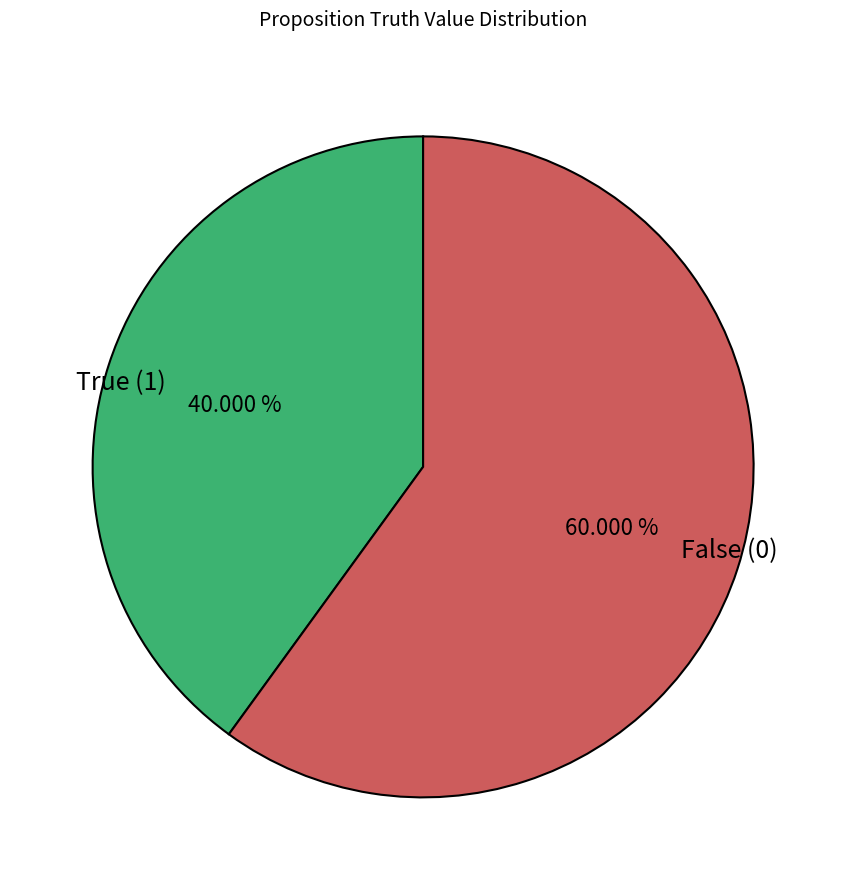

Is there any slice that represents more than half of the pie?

Yes